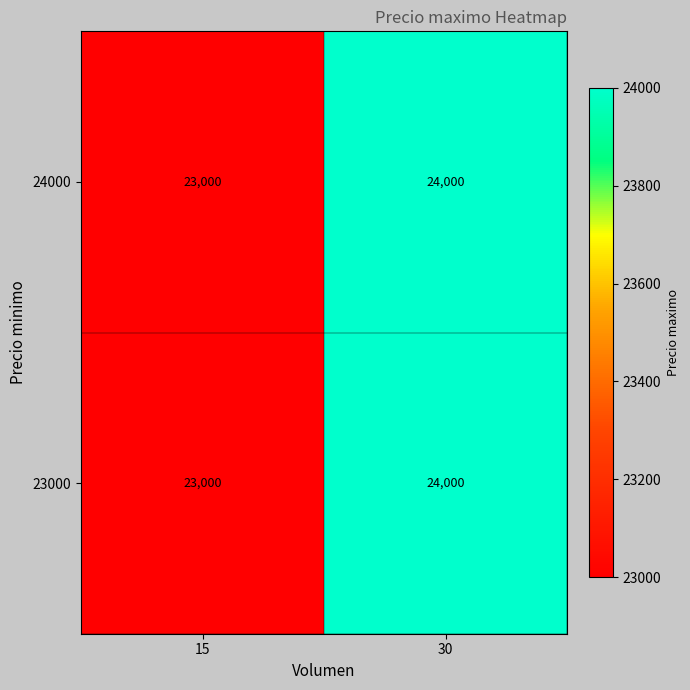

Reading left to right, transcribe all the data shown in this chart.

24000: 15=23000	30=24000
23000: 15=23000	30=24000